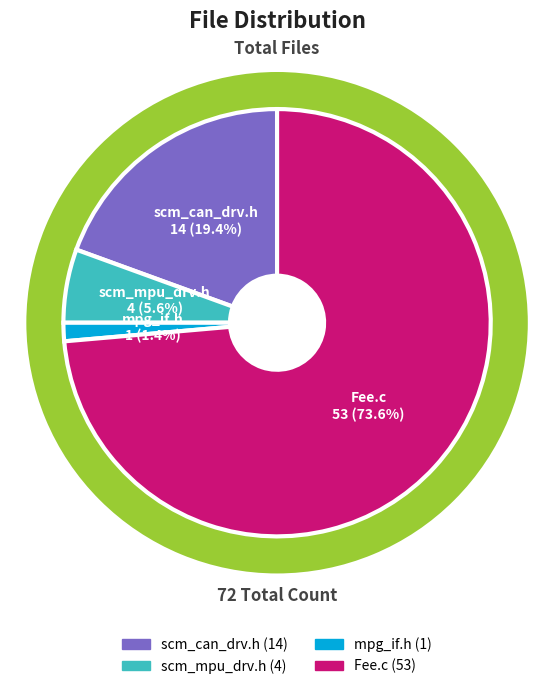

What is the total percentage of mpg_if.h and scm_can_drv.h?

20.8%